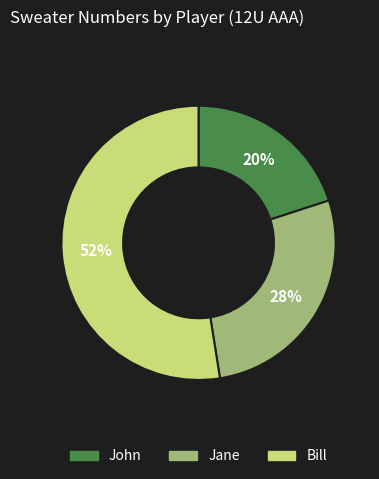

Count the number of slices in the pie.

3